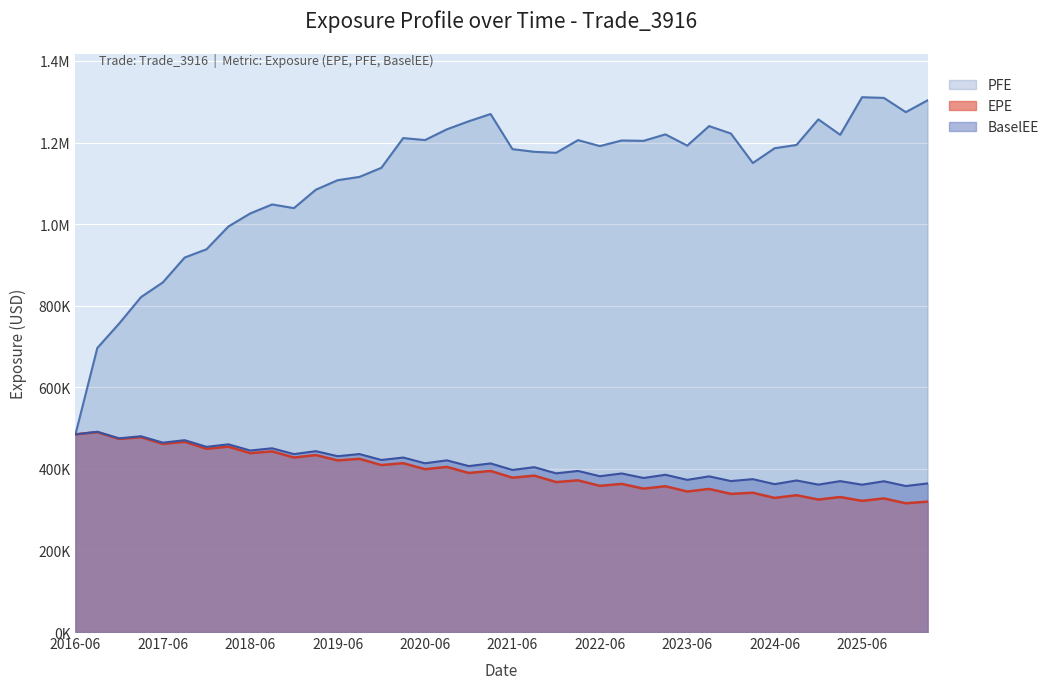

At 2023-03-28, list the series in order from smallest to largest.

EPE, BaselEE, PFE